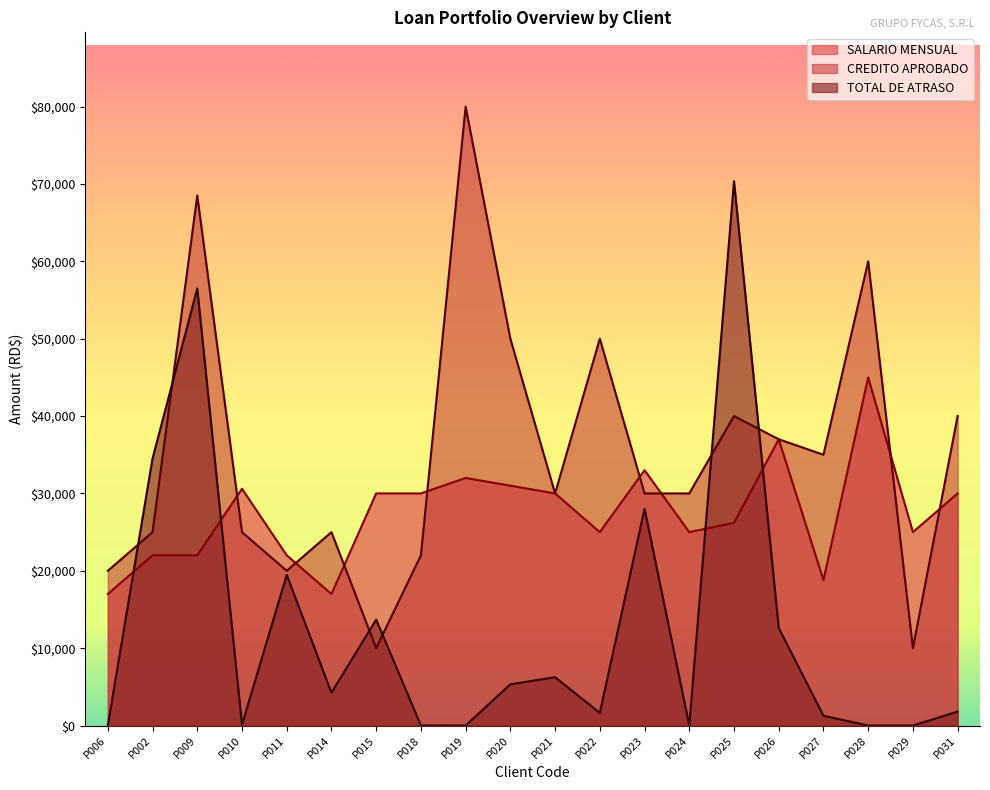

What is the total value across all series at P018?

52000